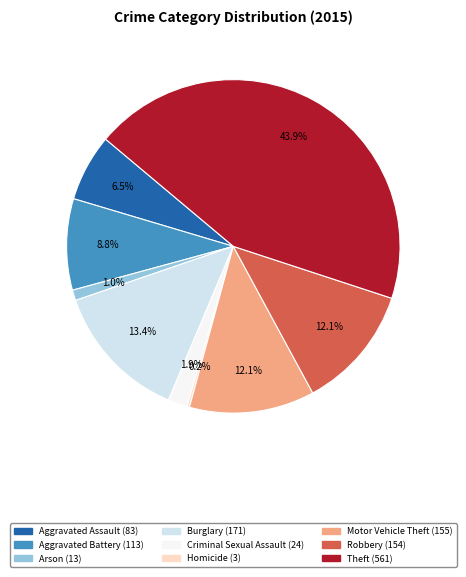

Which slice is the largest?

Theft